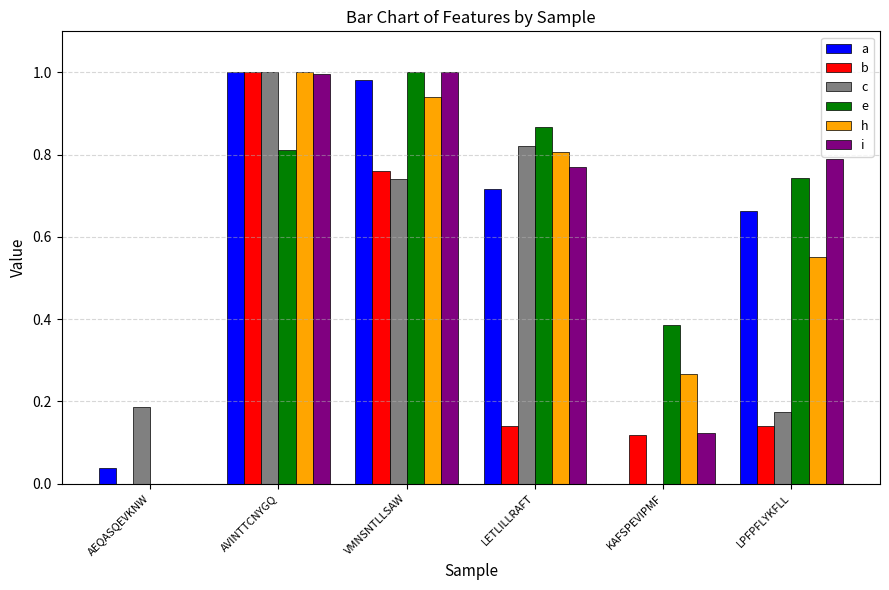

Where is c nearest to the value 0?

KAFSPEVIPMF